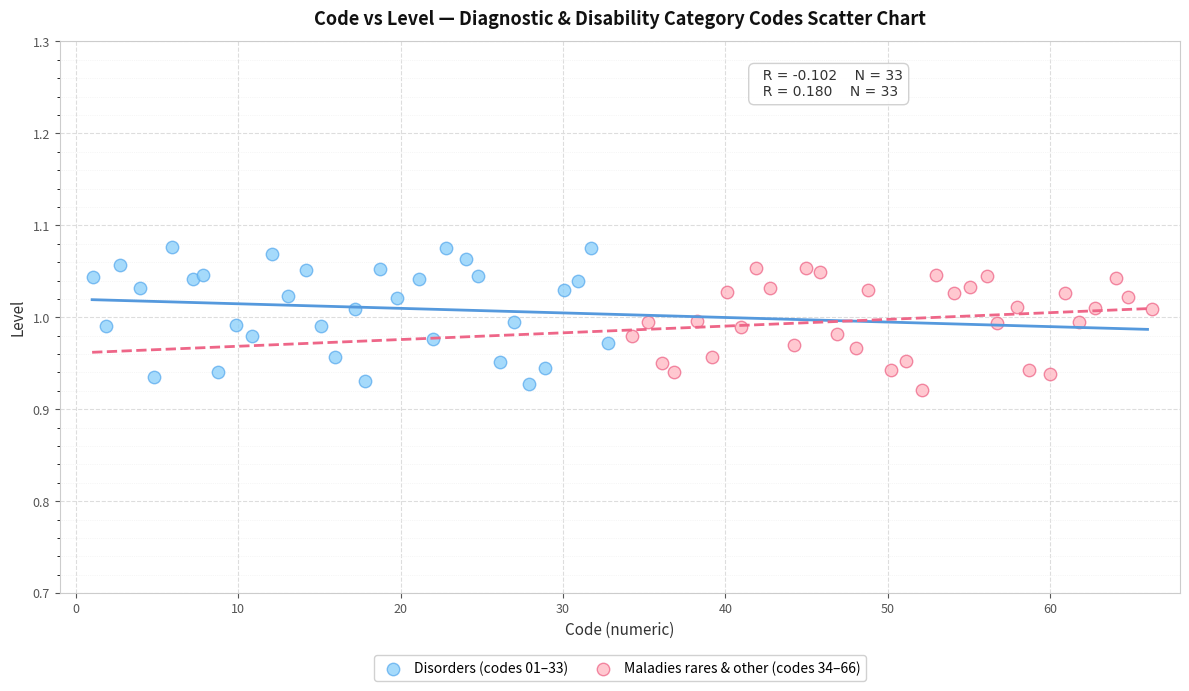

Which series reaches the maximum Y coordinate?

Disorders (codes 01–33)